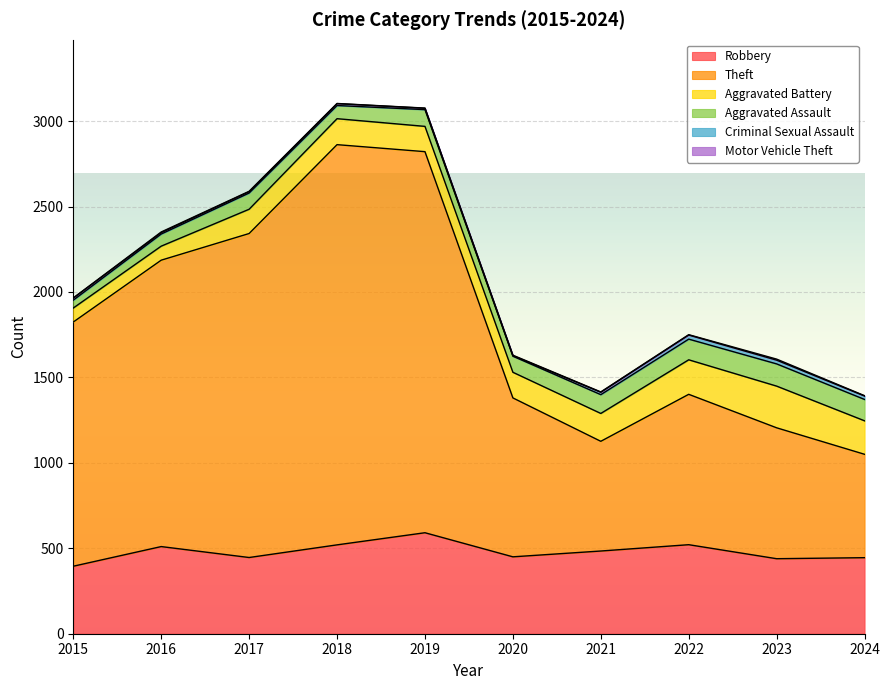

True or false: Theft has a value of 807 at 2015.

False